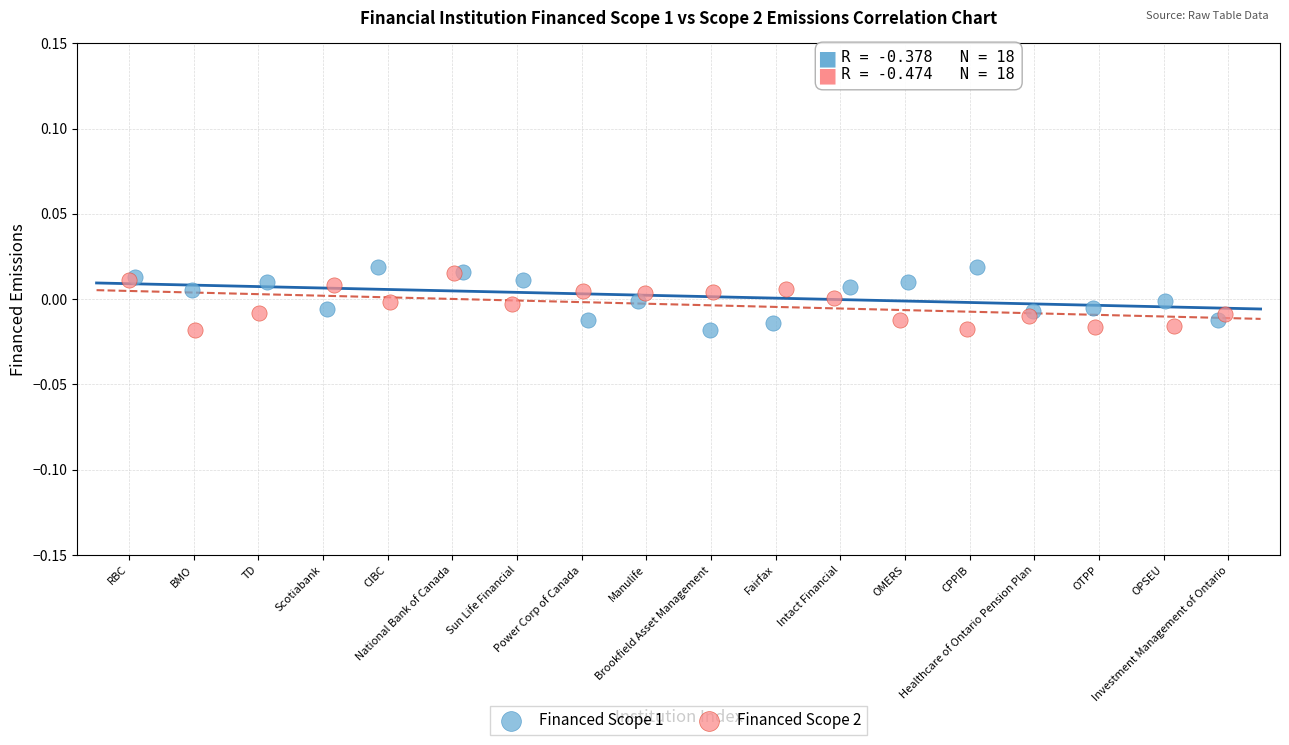

What are all the series names shown in the legend?

Financed Scope 1, Financed Scope 2